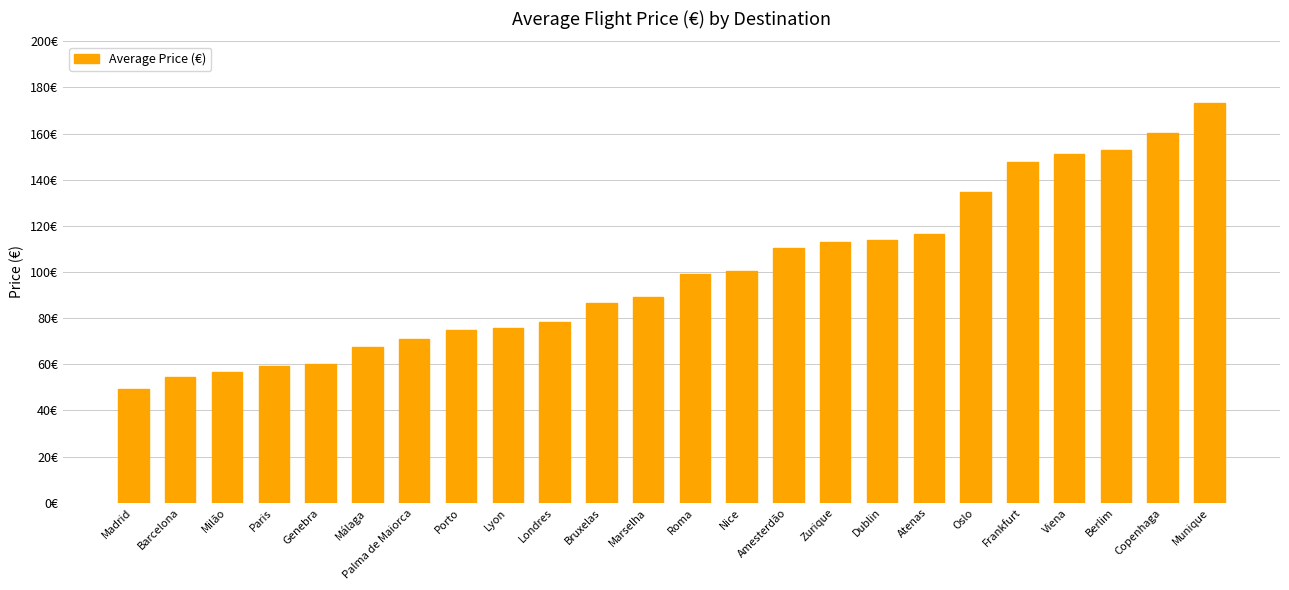

Reading right to left, what are all the values shown in this chart?

Munique=173.1	Copenhaga=160.4	Berlim=153.1	Viena=151.3	Frankfurt=147.6	Oslo=134.9	Atenas=116.6	Dublin=113.9	Zurique=113.0	Amesterdão=110.3	Nice=100.2	Roma=99.3	Marselha=89.3	Bruxelas=86.6	Londres=78.4	Lyon=75.6	Porto=74.7	Palma de Maiorca=71.1	Málaga=67.4	Genebra=60.1	Paris=59.2	Milão=56.5	Barcelona=54.7	Madrid=49.2